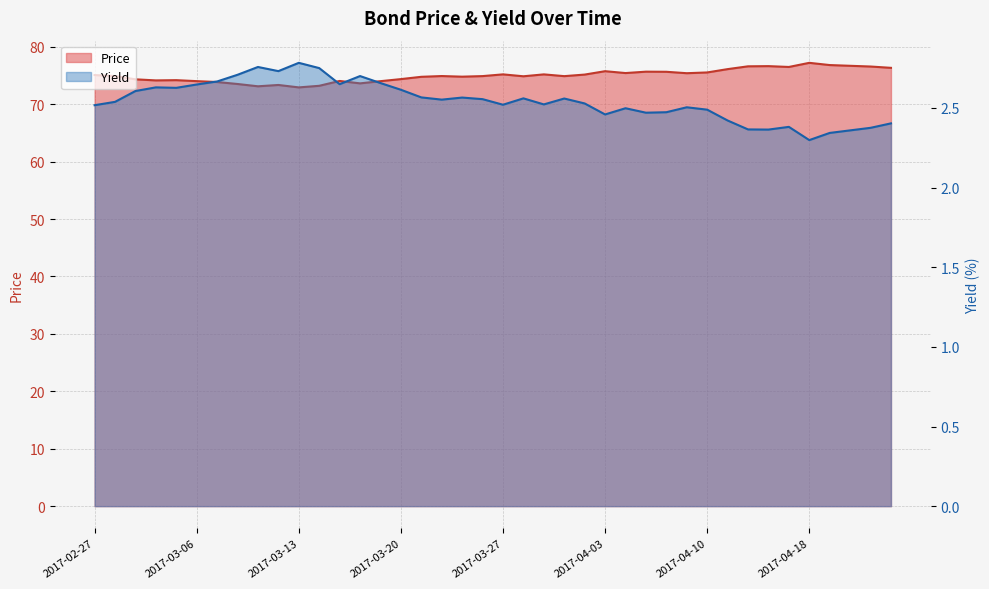

How many interior local peaks does the Yield series have?

10